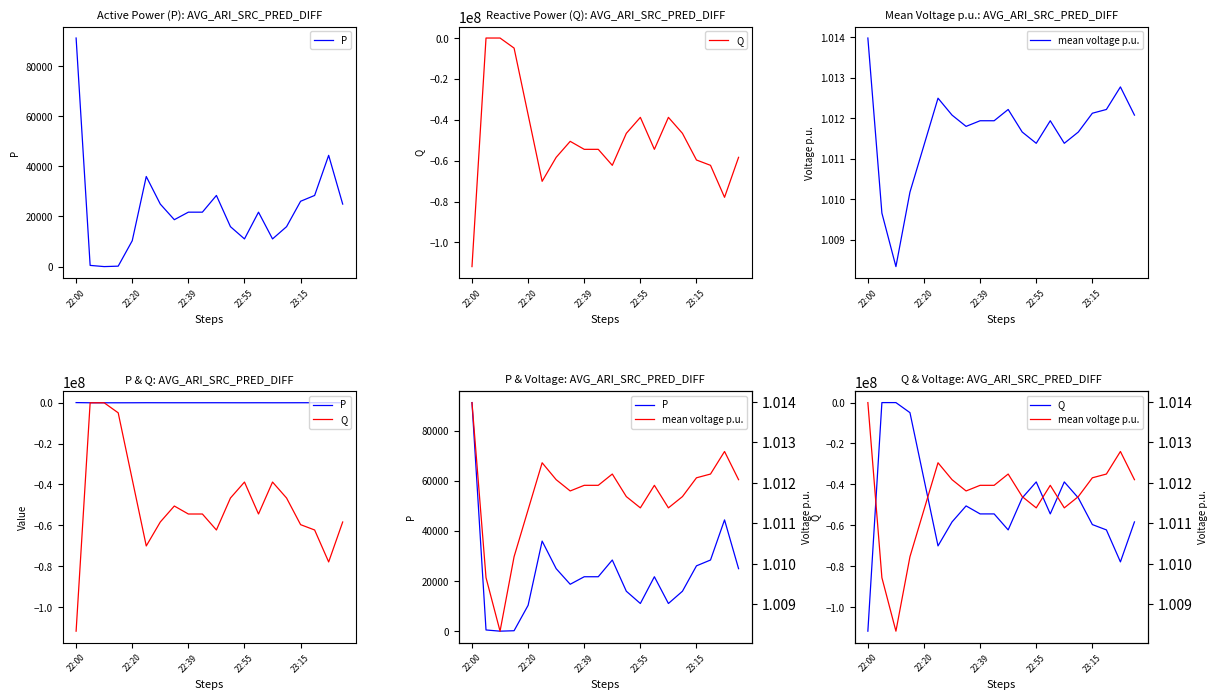

What position from the left is 13?

14